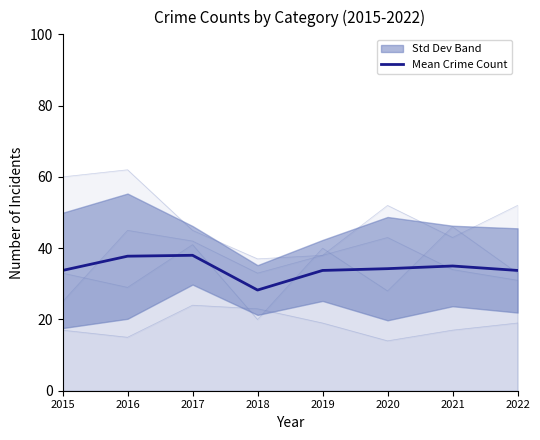

Does the chart display data point markers on the line(s)?

No